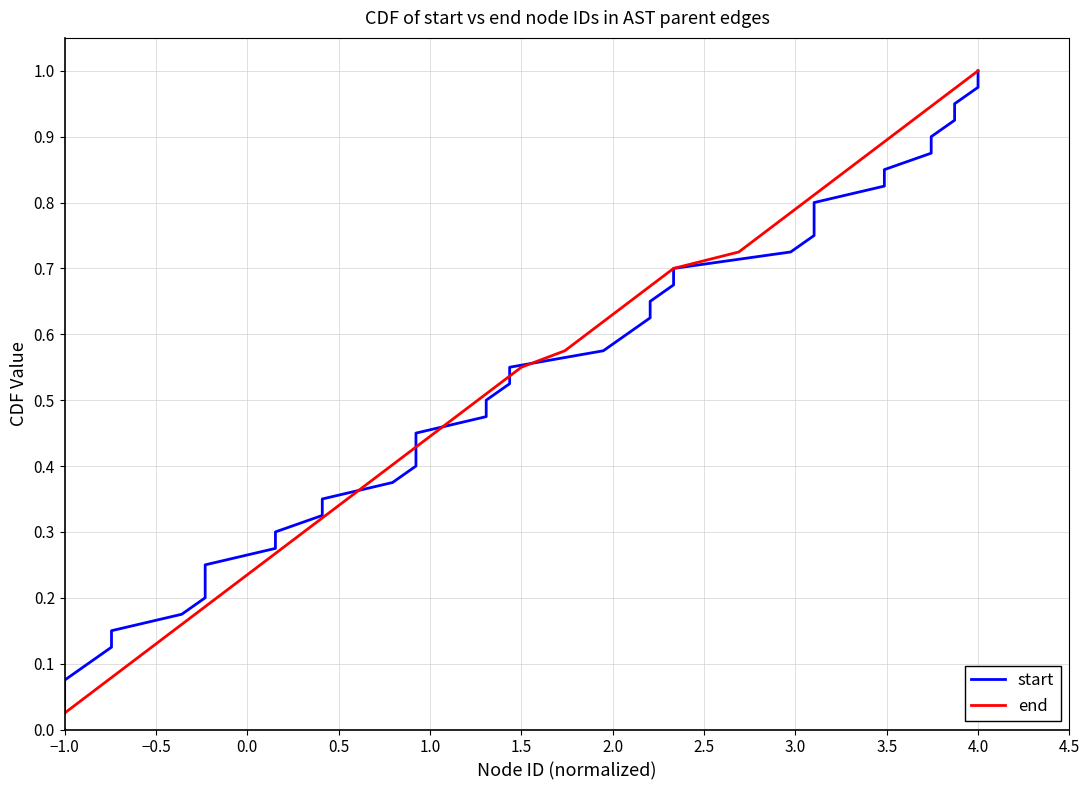

Which category has the highest value in the end series?

4.0